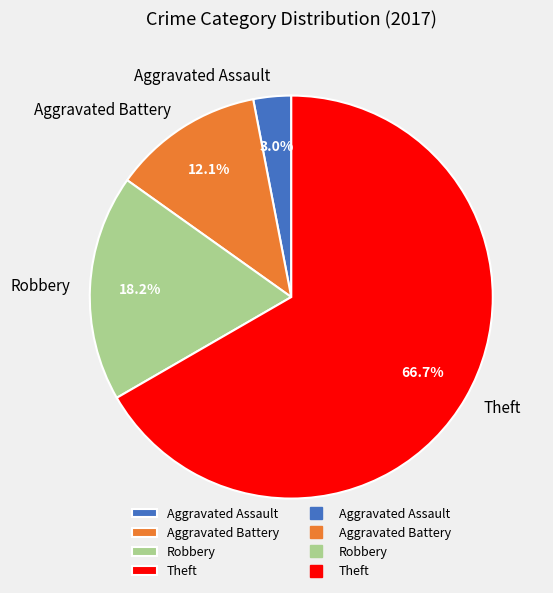

What is the ratio of the value at Theft to the value at Robbery?

3.7